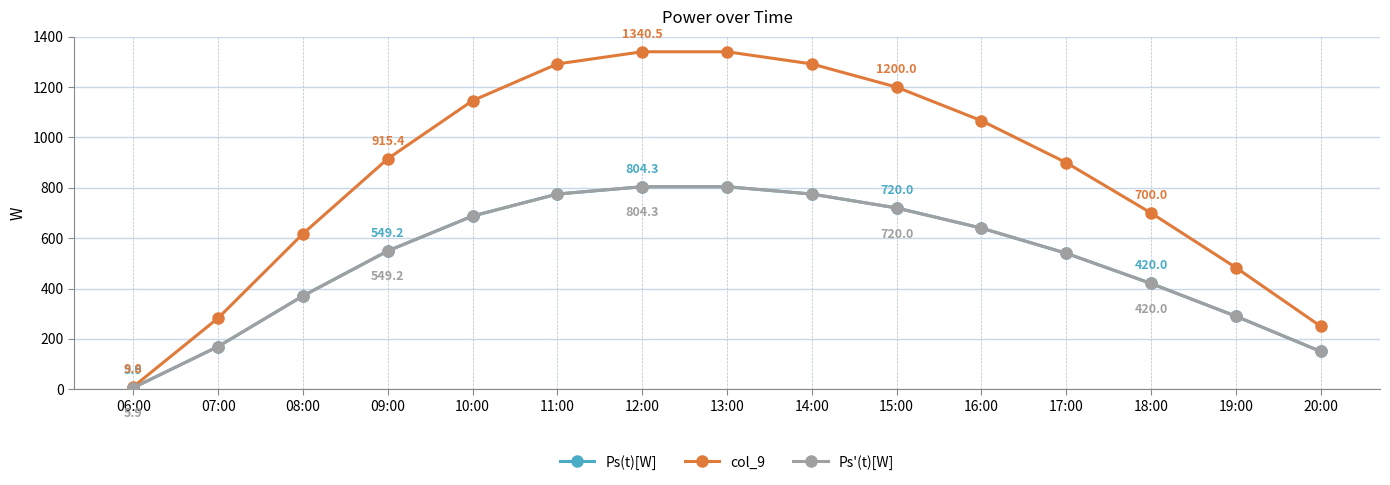

Does the chart have visible grid lines?

Yes